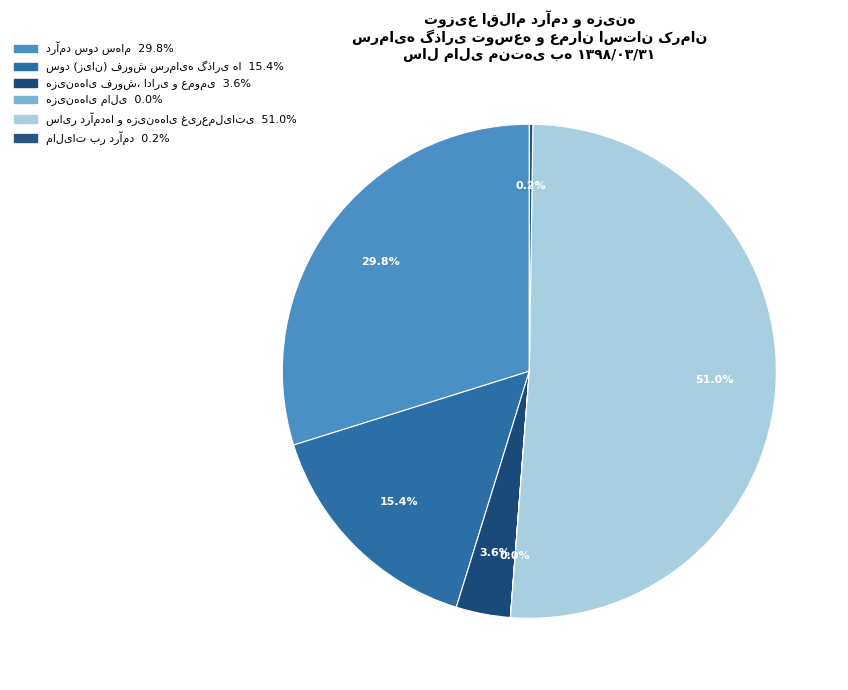

To the nearest percent, what is the difference between the سود (زیان) فروش سرمایه گذاری ها and مالیات بر درآمد slice percentages?

15%